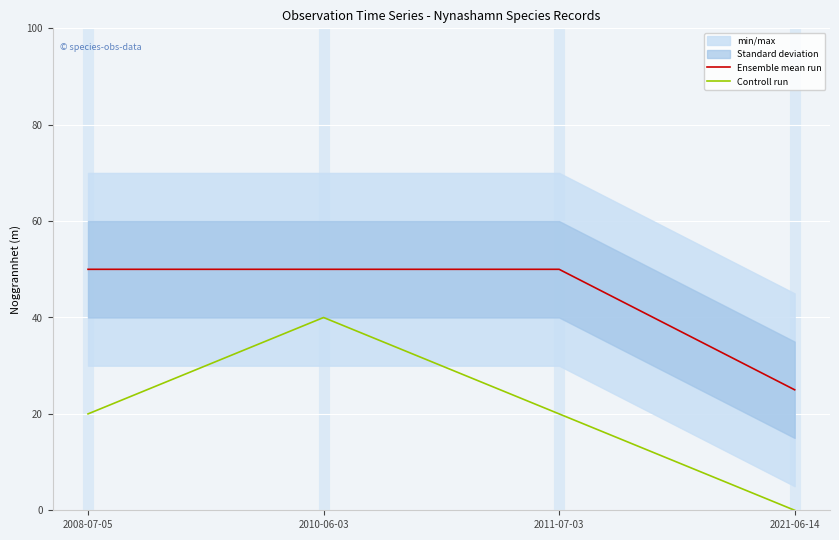

True or false: Ensemble mean run has more than 0 interior local peaks.

False